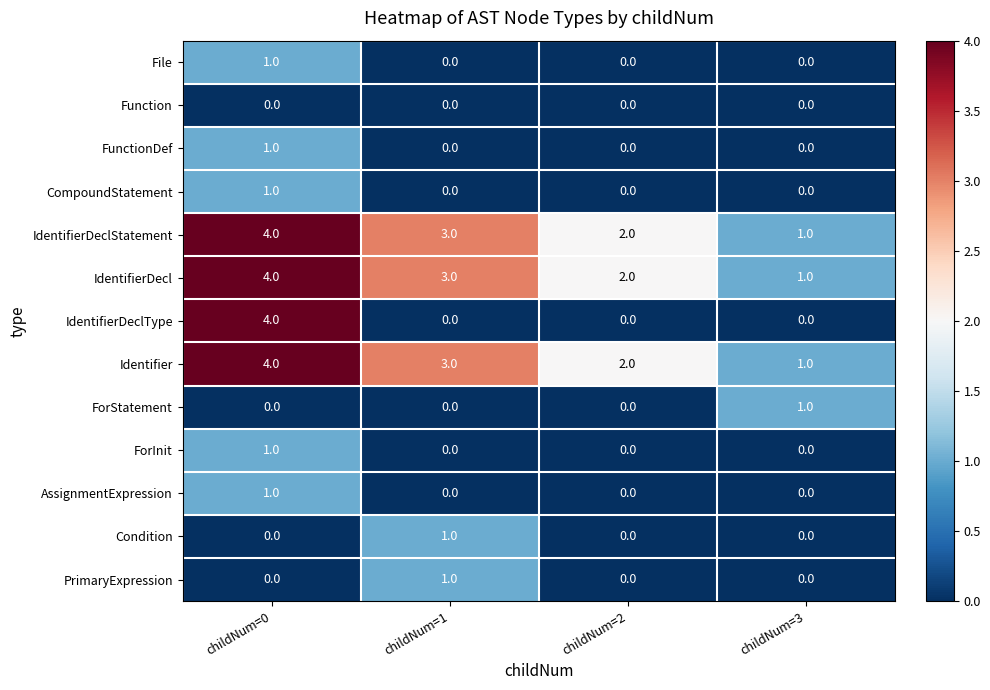

Which series has the widest spread of values?

IdentifierDeclType